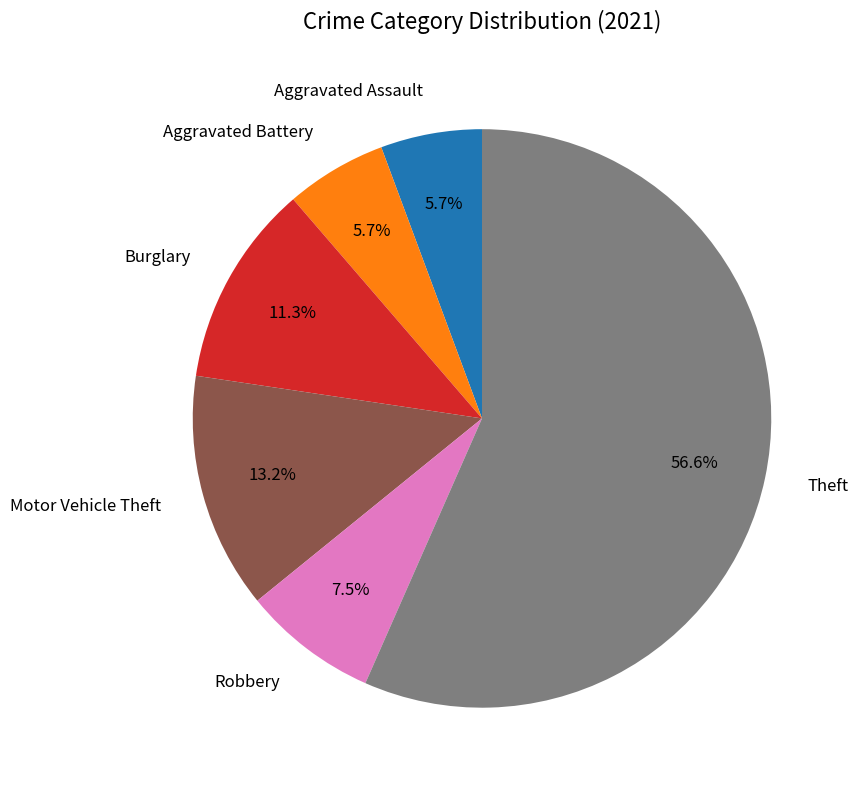

Is there any slice that represents more than half of the pie?

Yes